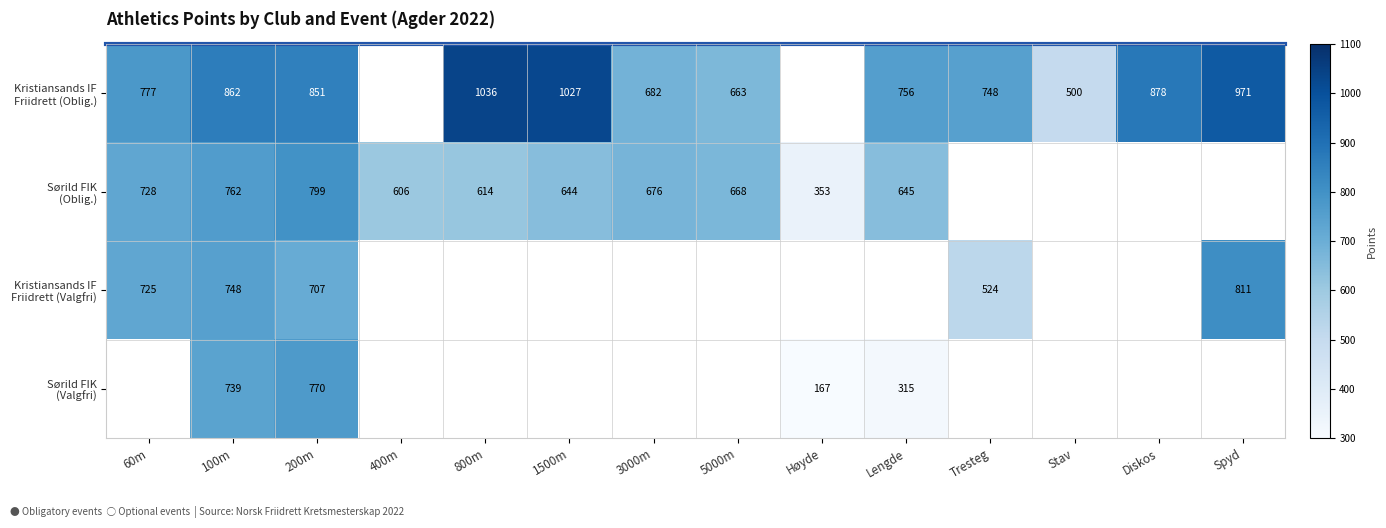

At which category is the sum across all series the highest?

200m